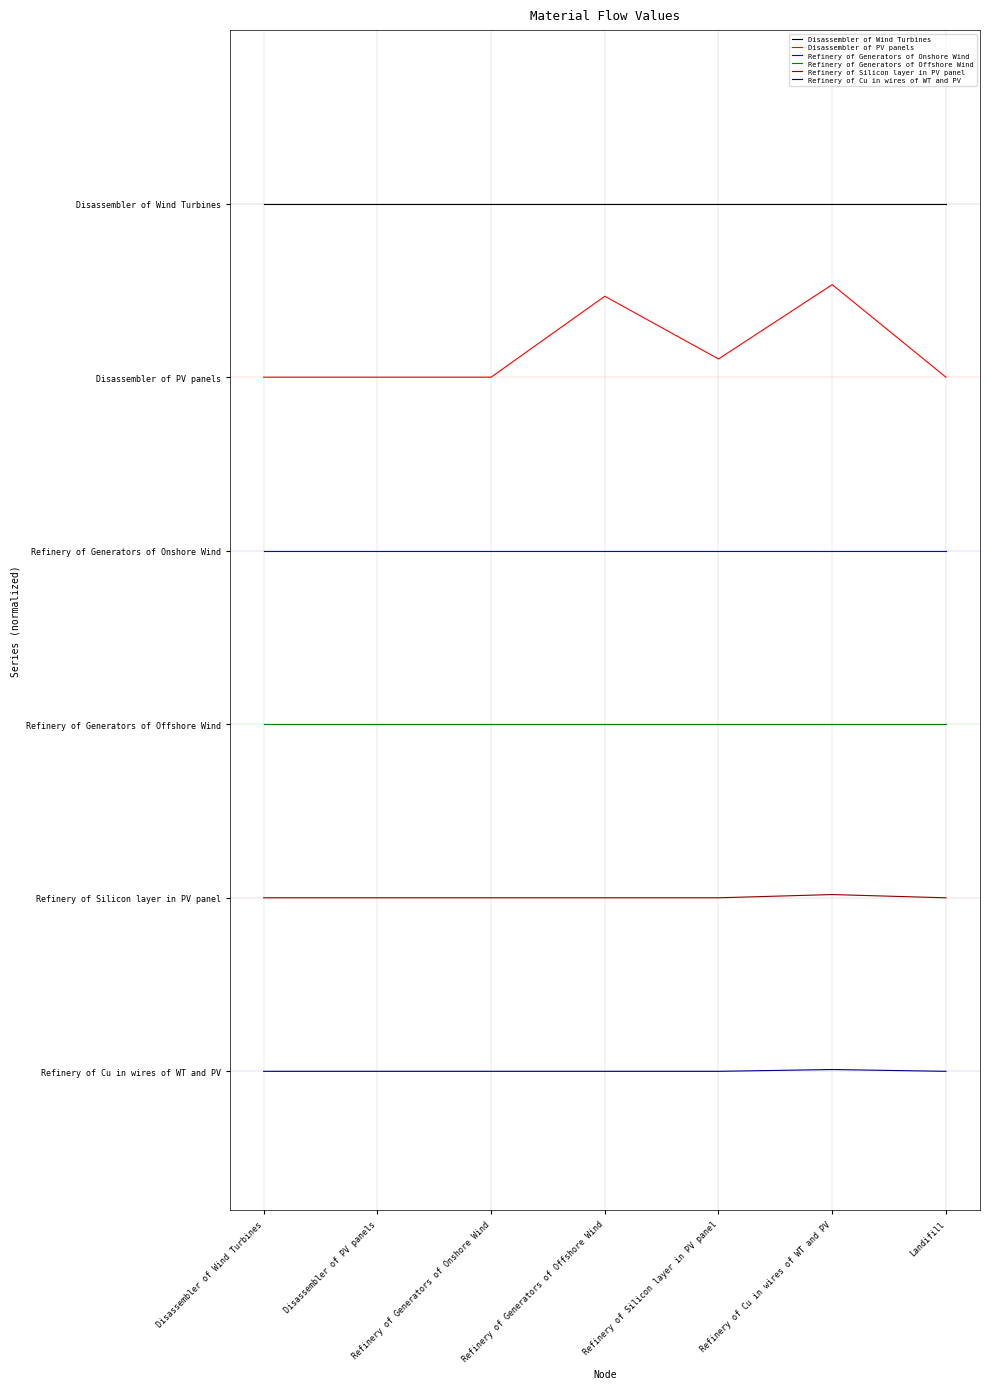

What are all the series names shown in the legend?

Disassembler of Wind Turbines, Disassembler of PV panels, Refinery of Generators of Onshore Wind, Refinery of Generators of Offshore Wind, Refinery of Silicon layer in PV panel, Refinery of Cu in wires of WT and PV